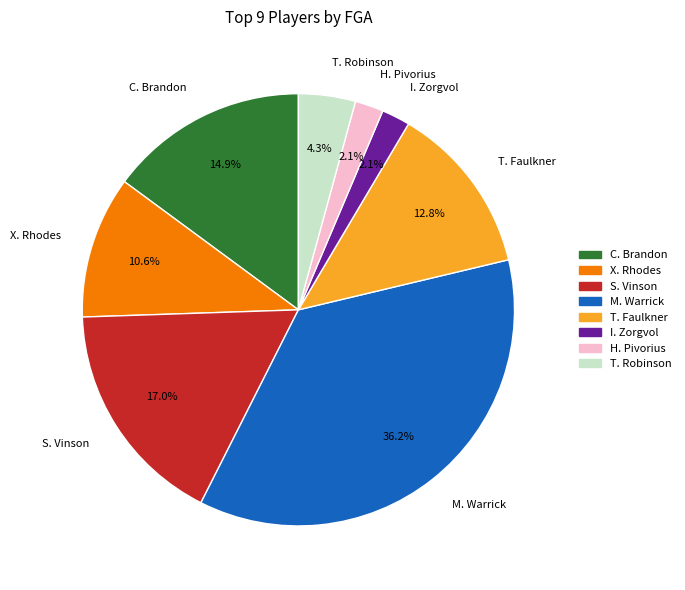

Which slice is the largest?

M. Warrick